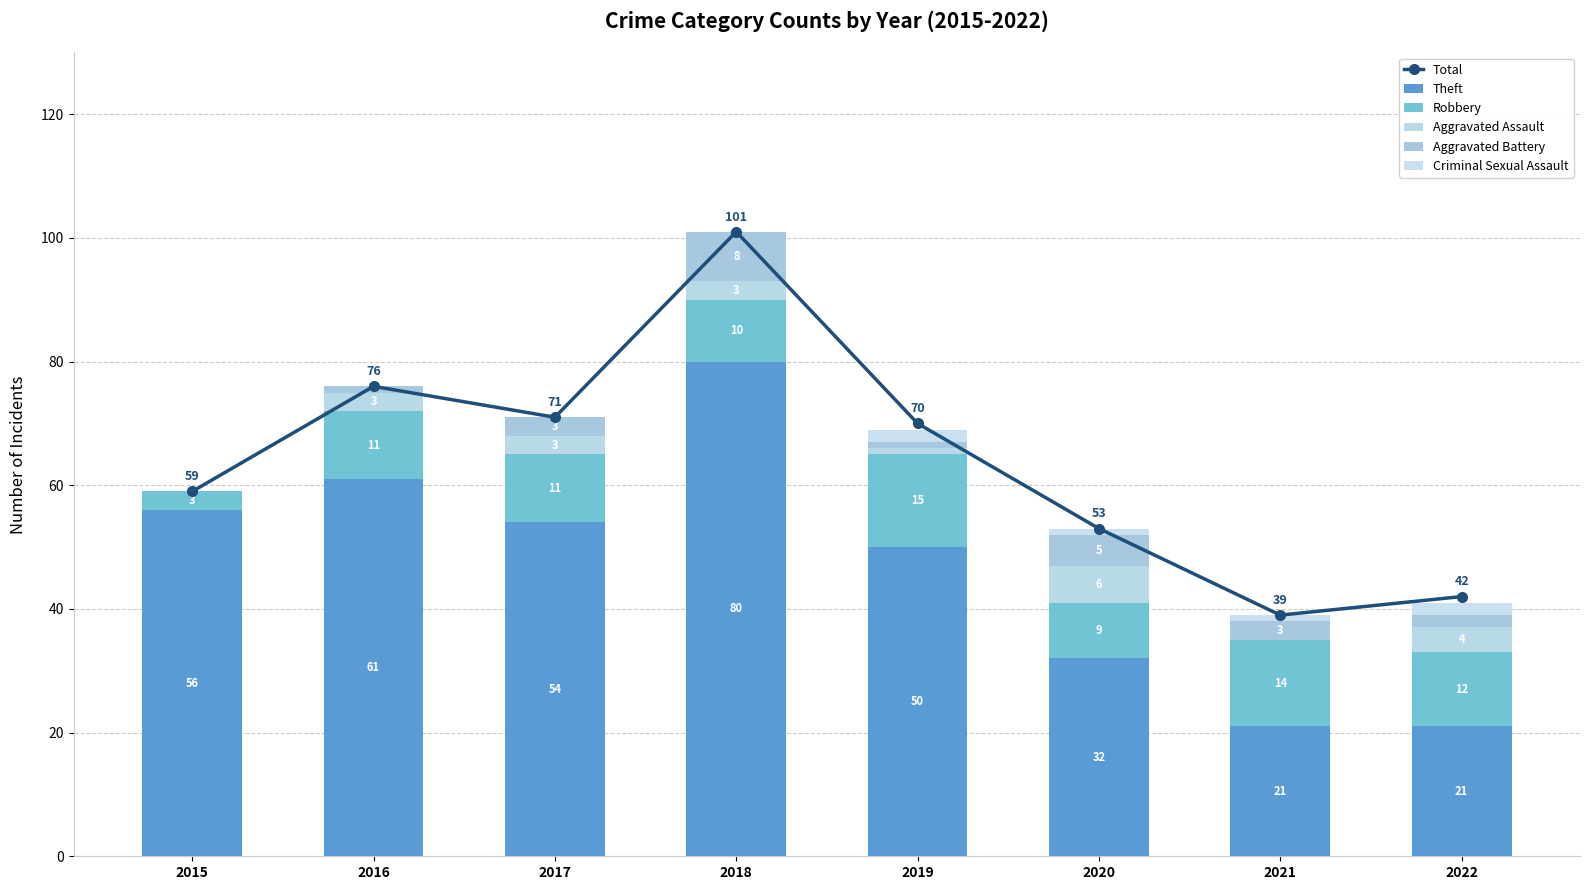

Which category has the highest value across all series?

2018